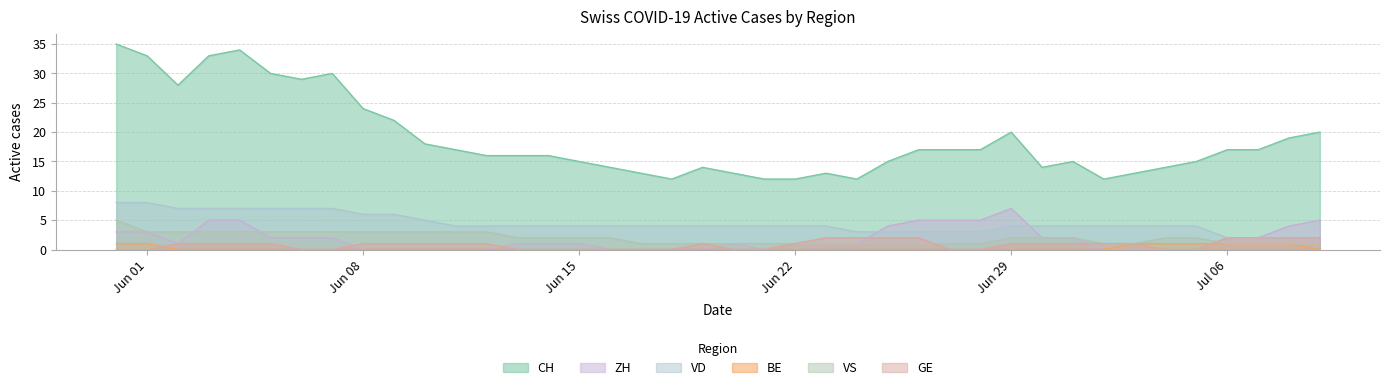

True or false: CH and ZH intersect in this chart.

False